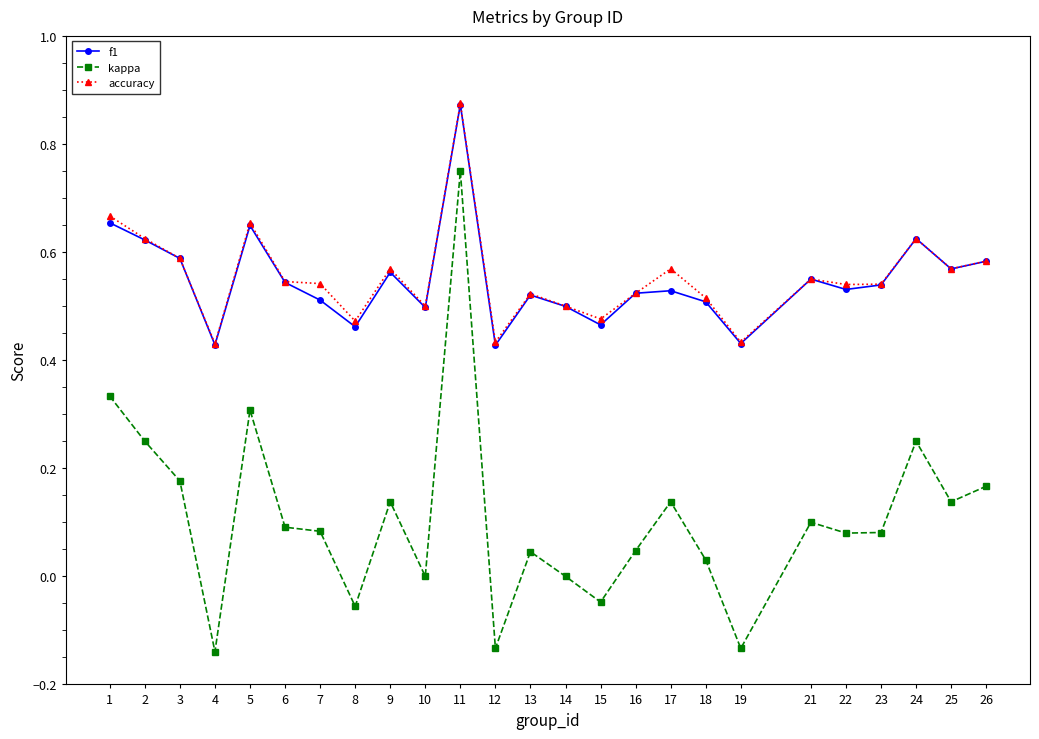

Which series has the largest range (max minus min)?

kappa